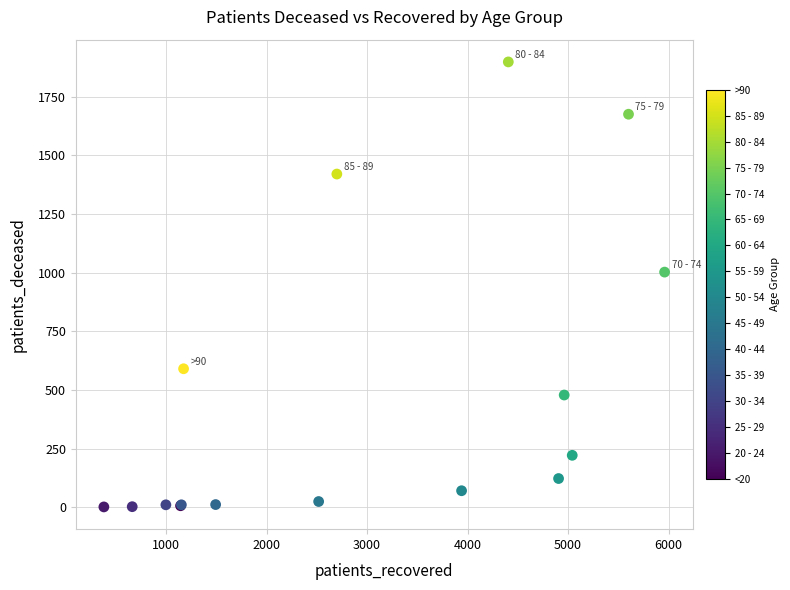

What Y value in the scatter plot is closest to 949?

1002